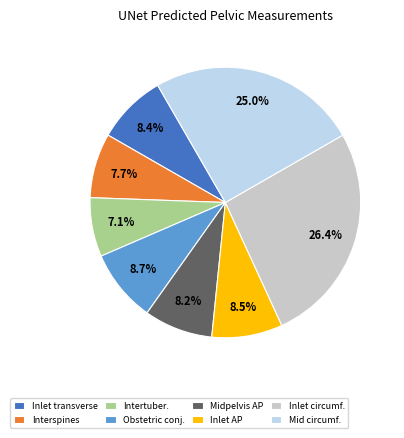

Which category has the smallest portion of the pie?

Intertuber.